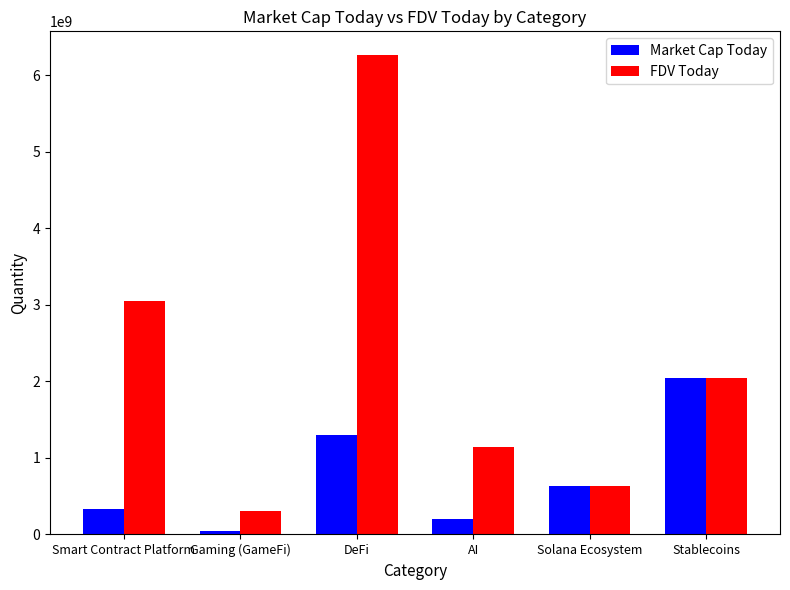

Which series changed the most between DeFi and Solana Ecosystem?

FDV Today